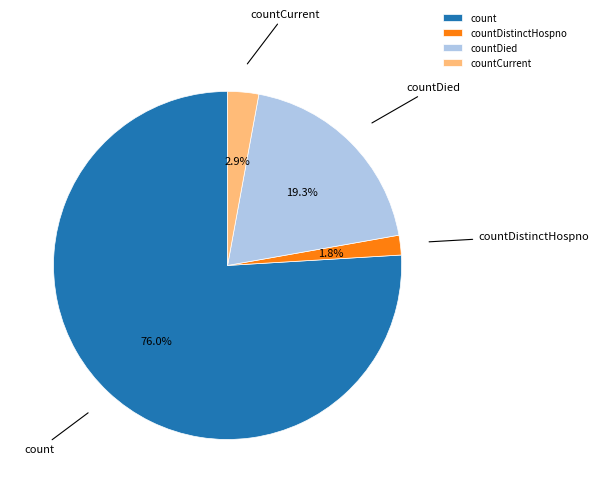

Does any single category account for the majority?

Yes